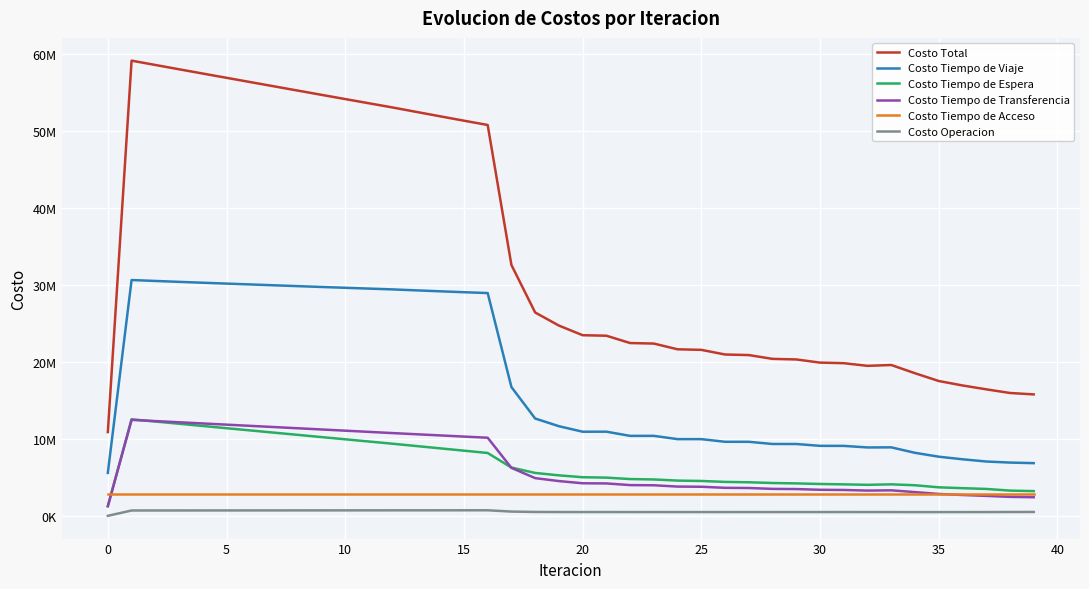

What are all the series names shown in the legend?

Costo Total, Costo Tiempo de Viaje, Costo Tiempo de Espera, Costo Tiempo de Transferencia, Costo Tiempo de Acceso, Costo Operacion